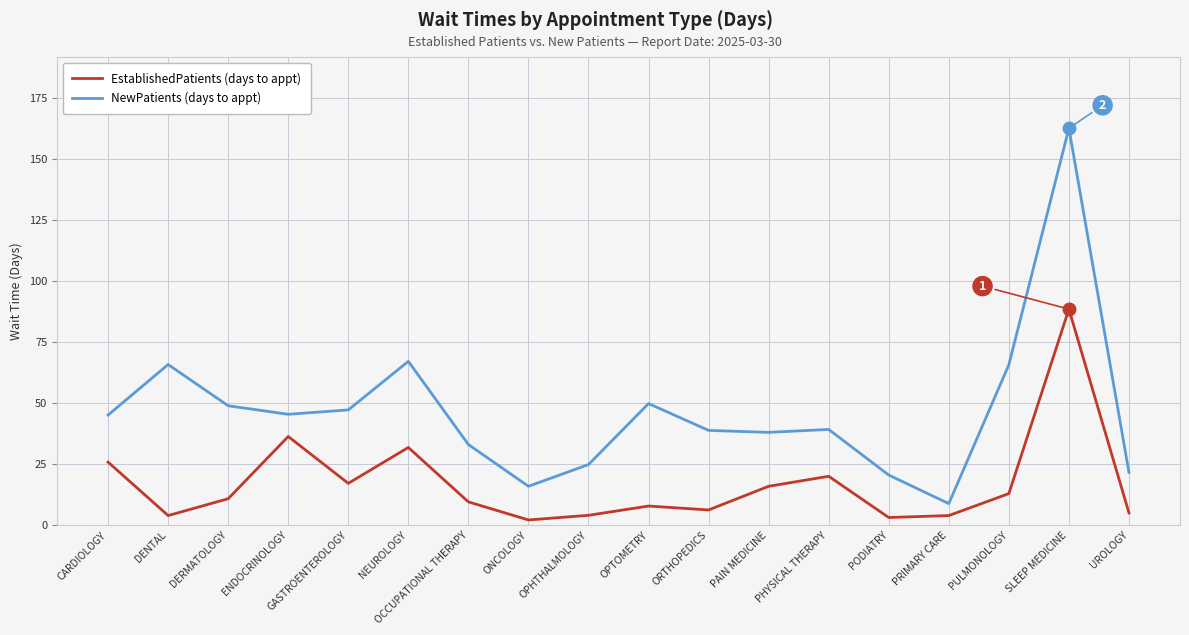

What position from the right is DERMATOLOGY?

16